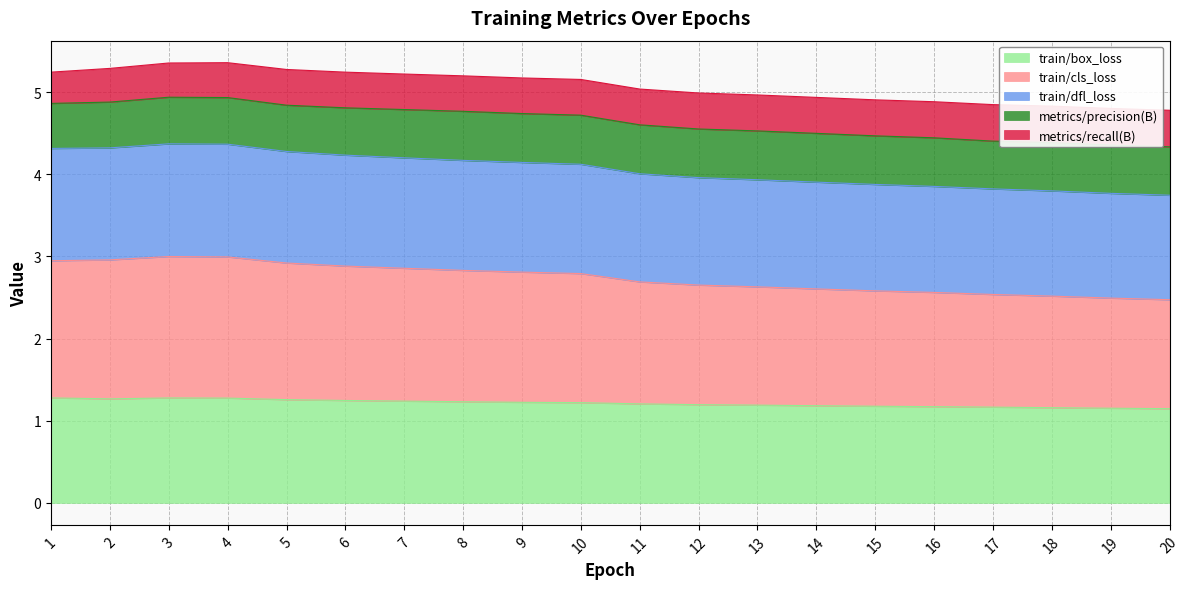

The value of train/box_loss at 9 is 1.2. True or false?

True